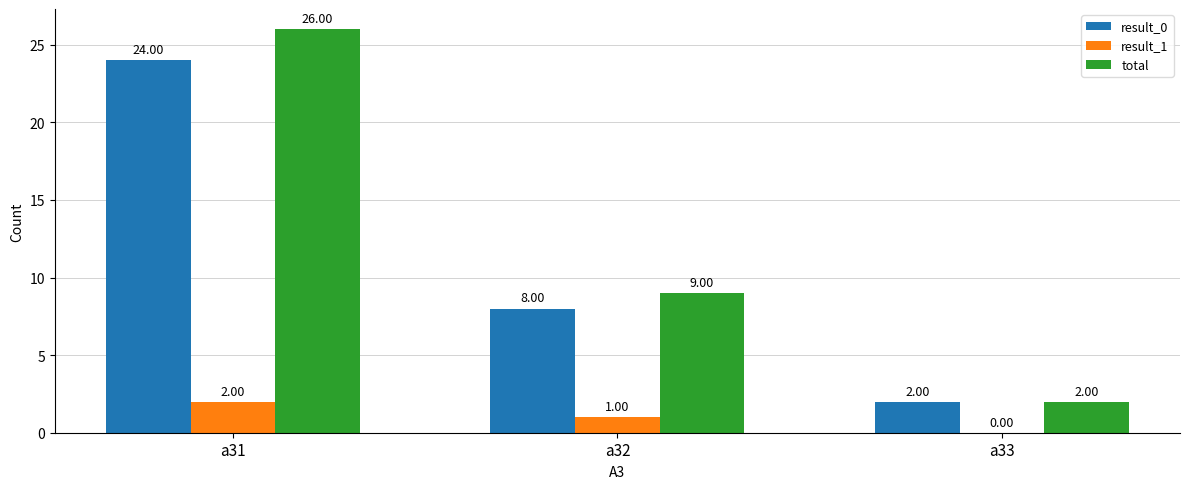

Count the total values in the range 2 to 26.

3